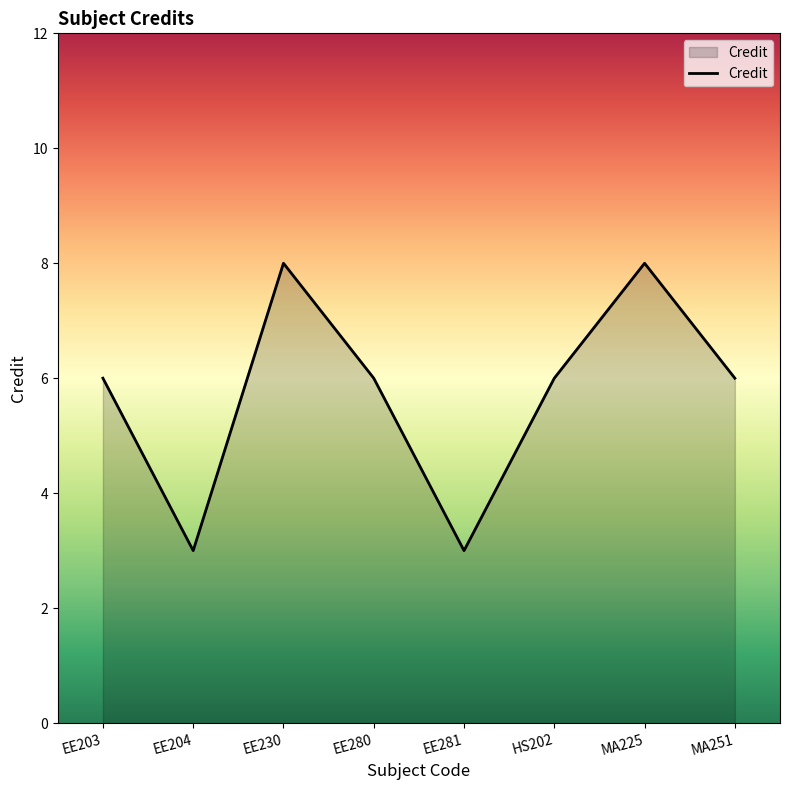

What position from the left is EE230?

3